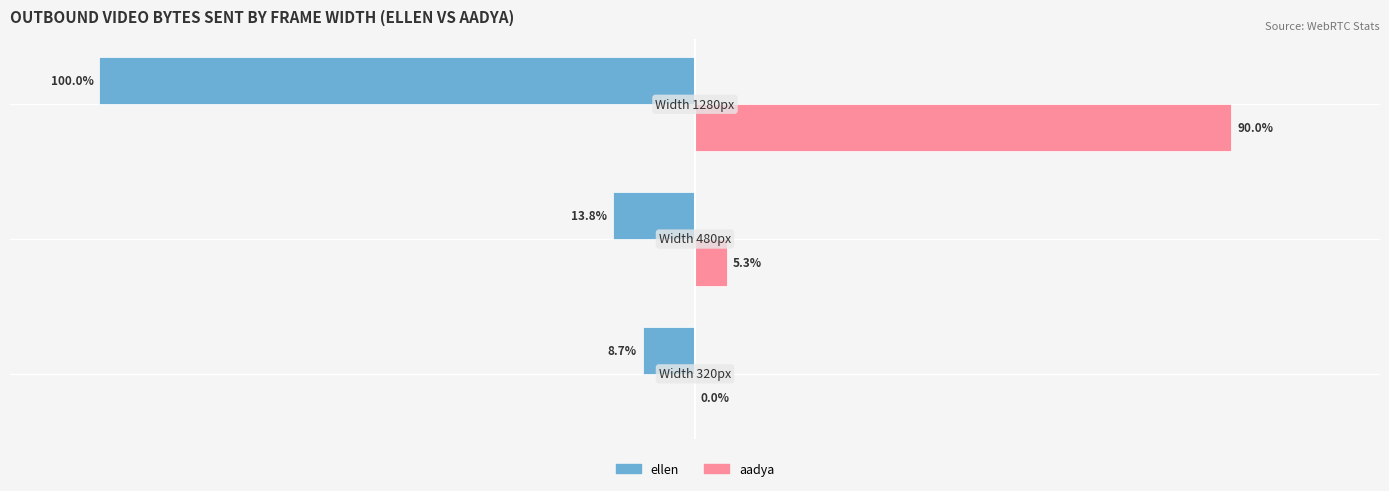

Which series has the largest total across all categories?

aadya